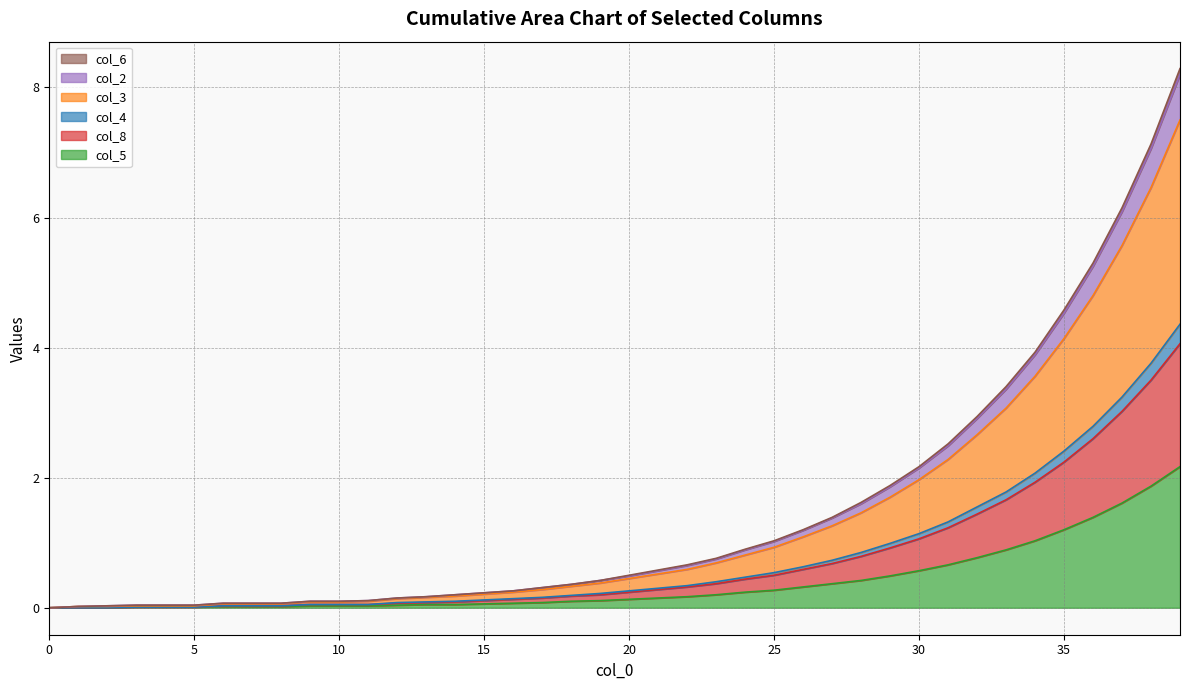

True or false: col_6 and col_8 intersect in this chart.

False